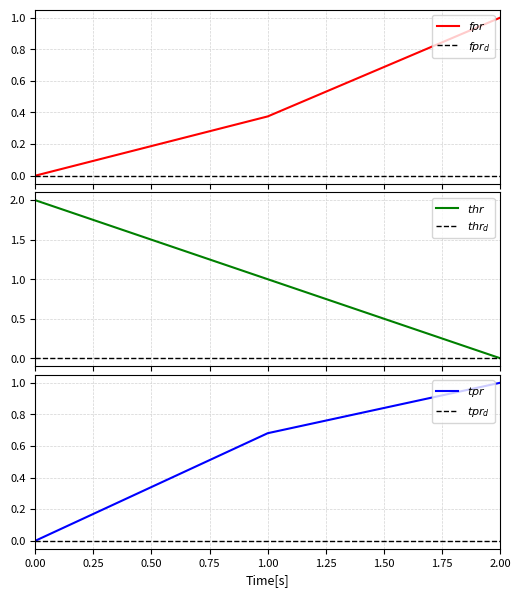

At how many categories does at least one series exceed 0?

3